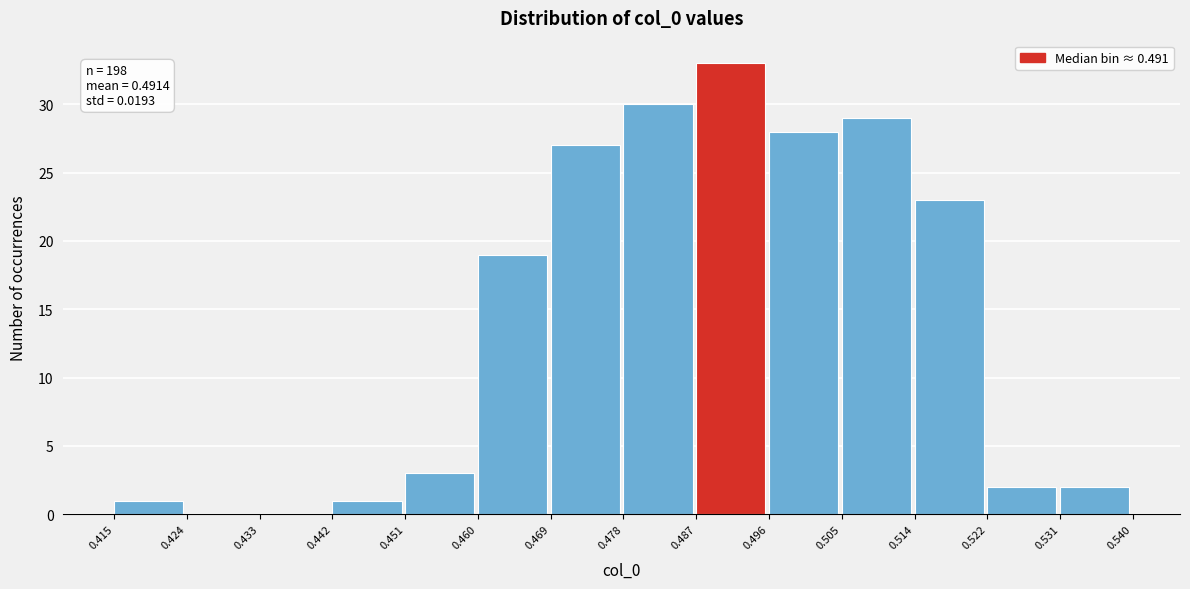

Which range on the x-axis has the tallest bar?

0.487 to 0.496